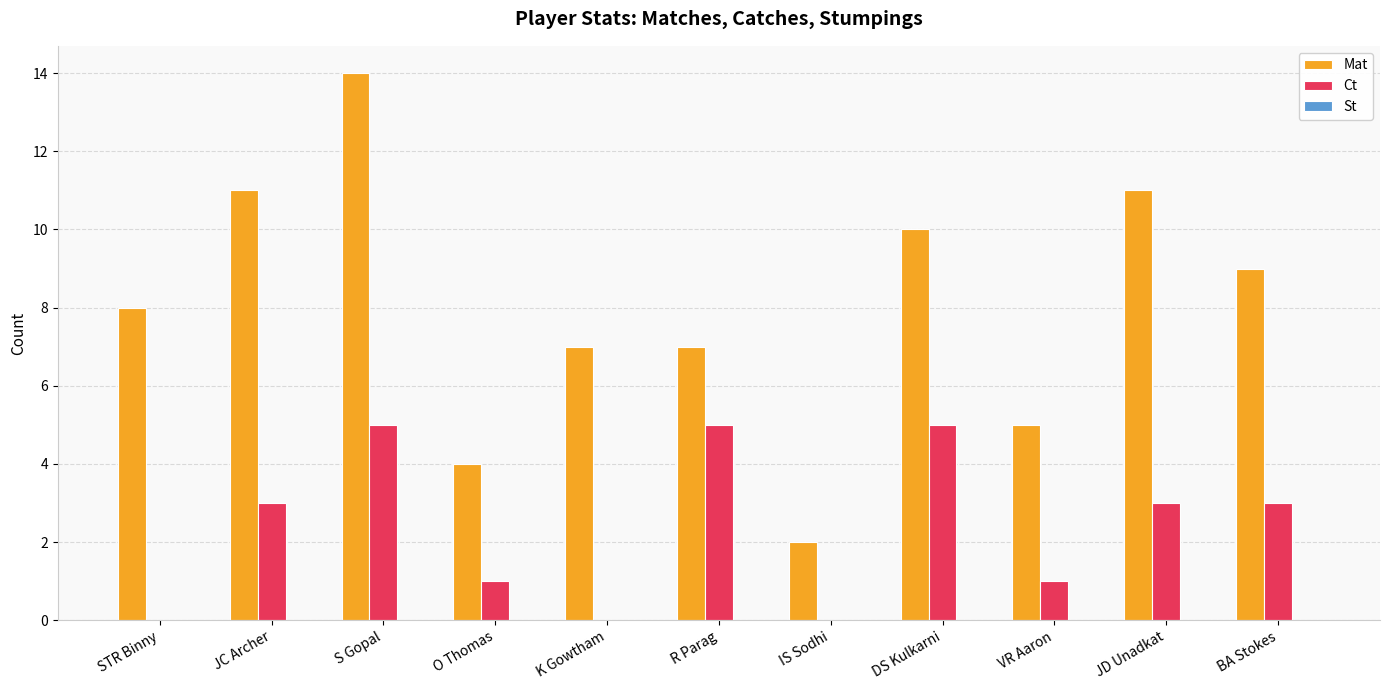

Which series has the largest total across all categories?

Mat